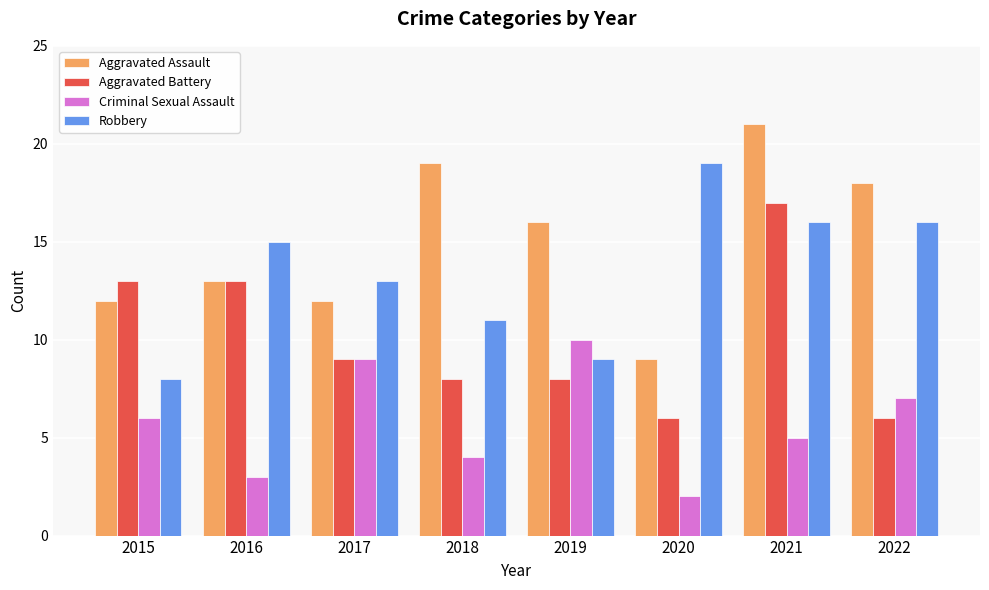

What is the value of the Aggravated Assault bar at the 2nd from the left?

13